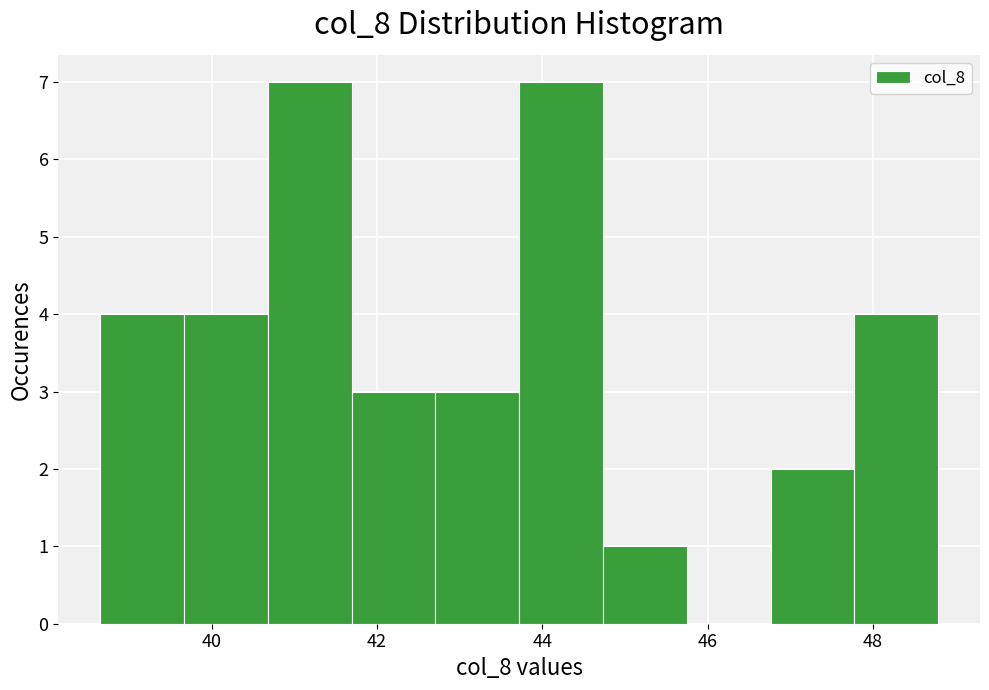

Reading left to right, list every bar in this chart as the range it spans on the x-axis followed by its height. Neither the bar edges nor the heights are printed on the chart, so give them approximately, as read against the axes.

38.6 to 39.6: 4
39.6 to 40.6: 4
40.6 to 41.6: 7
41.6 to 42.8: 3
42.8 to 43.8: 3
43.8 to 44.8: 7
44.8 to 45.8: 1
45.8 to 46.8: 0
46.8 to 47.8: 2
47.8 to 48.8: 4